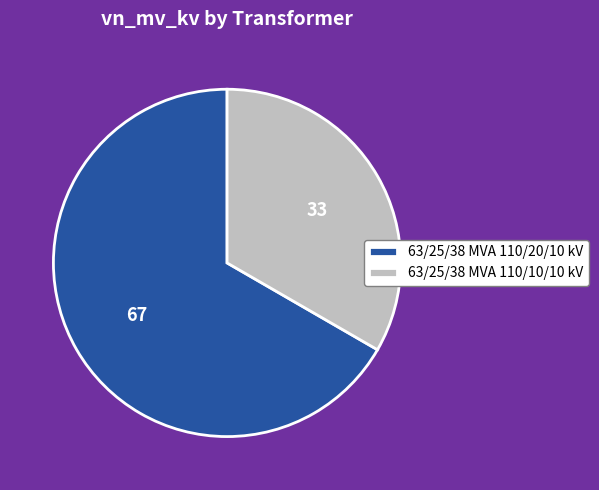

How many segments does this pie chart have?

2